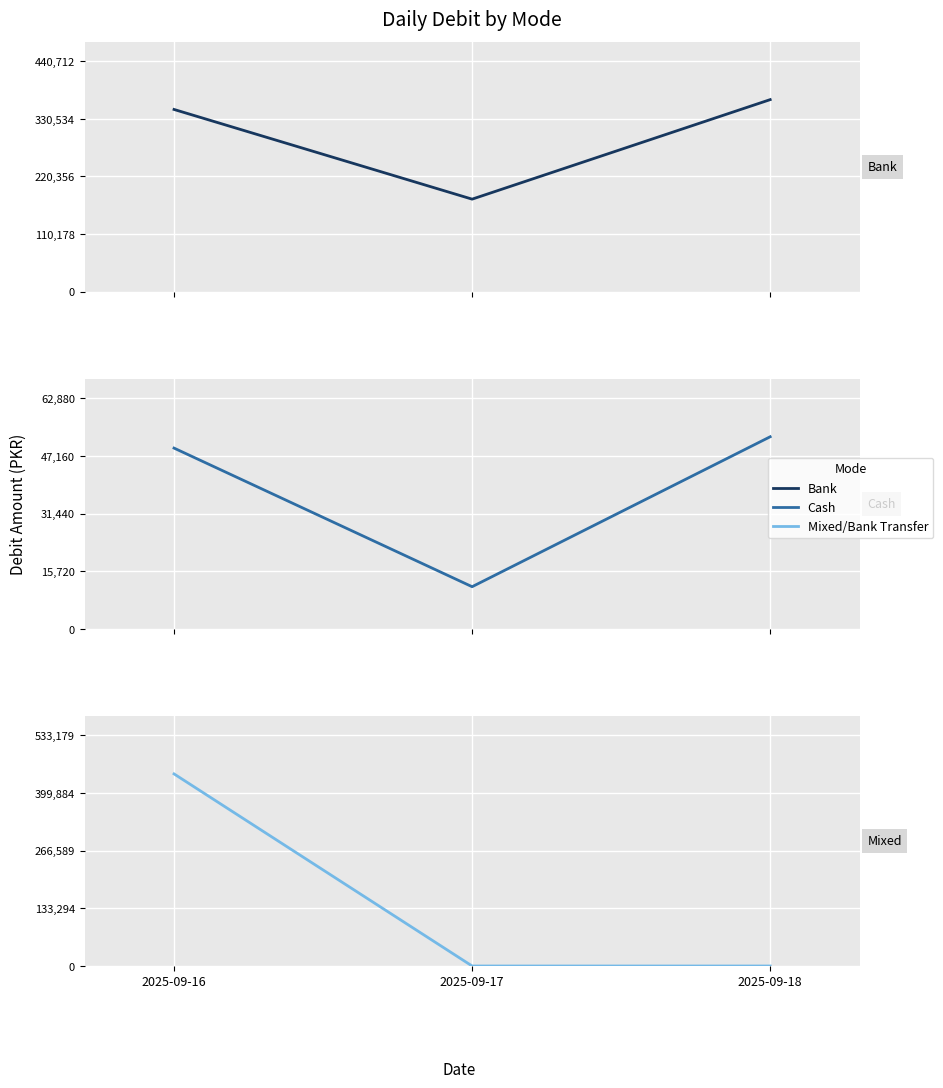

True or false: Mixed/Bank Transfer has a value of 283312 at 2025-09-17.

False